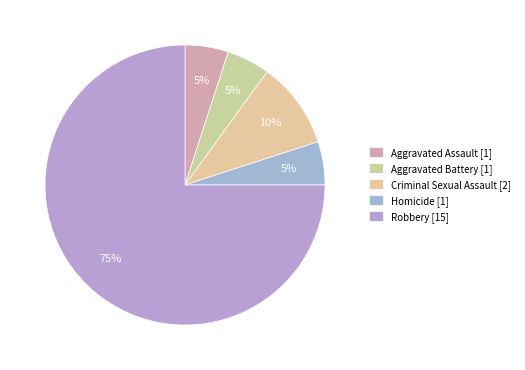

To the nearest percent, what is the combined percentage of Aggravated Assault and Criminal Sexual Assault?

15%